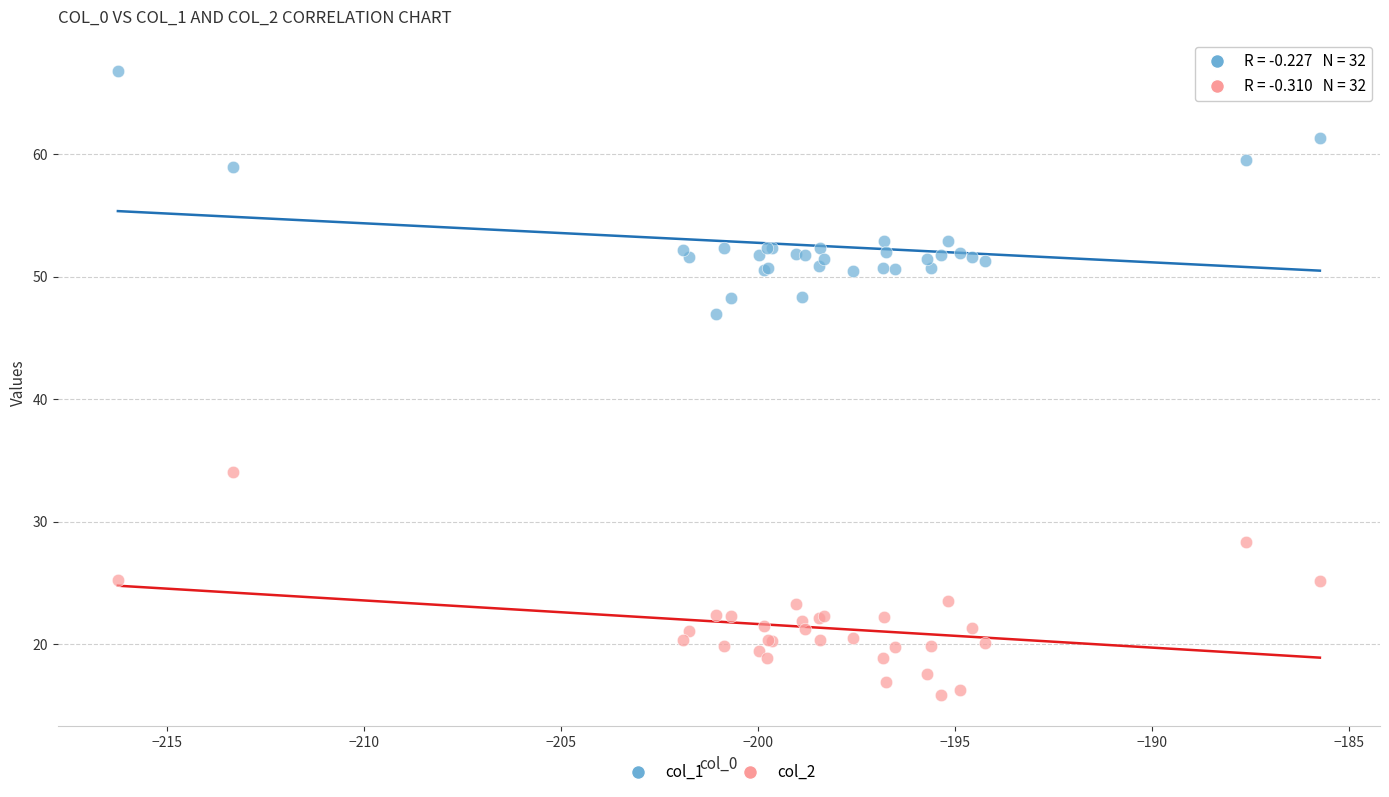

Across all series, what Y value is closest to 41?

47.0